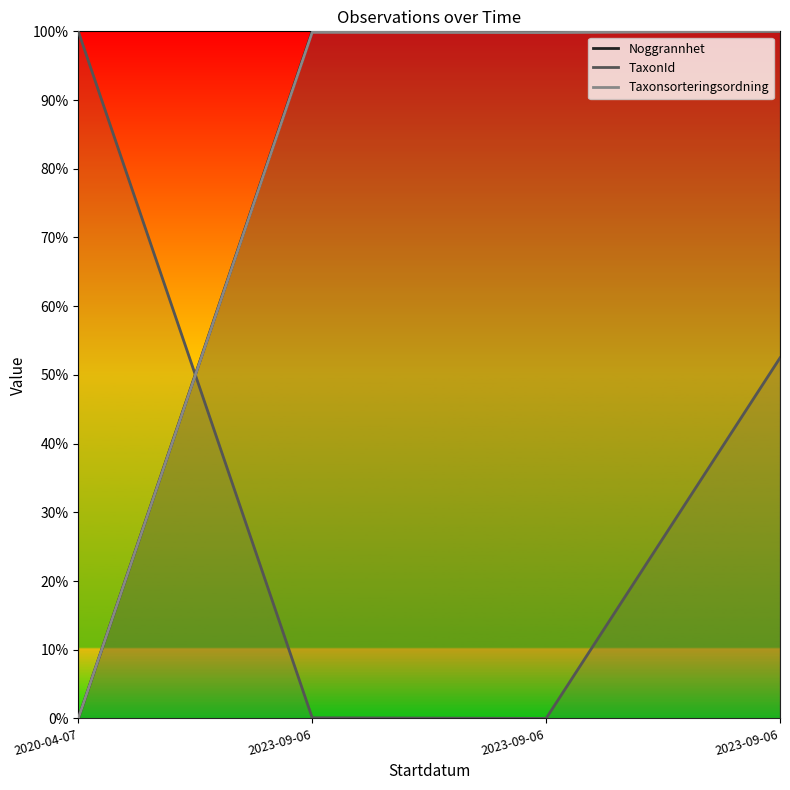

Which category has the lowest value across all series?

2020-04-07